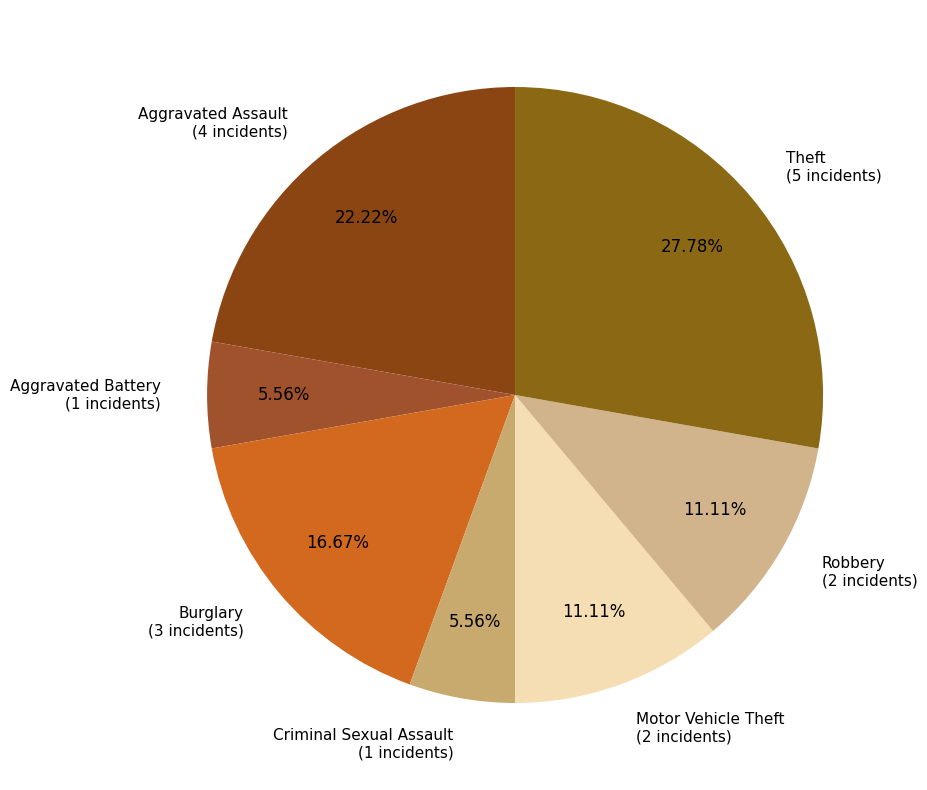

Is the sum of Aggravated Battery and Theft greater than half?

No